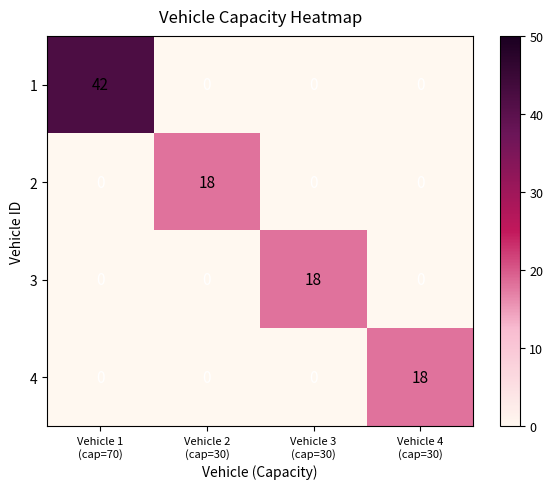

Which label corresponds to the largest value in the chart?

Vehicle 1
(cap=70)